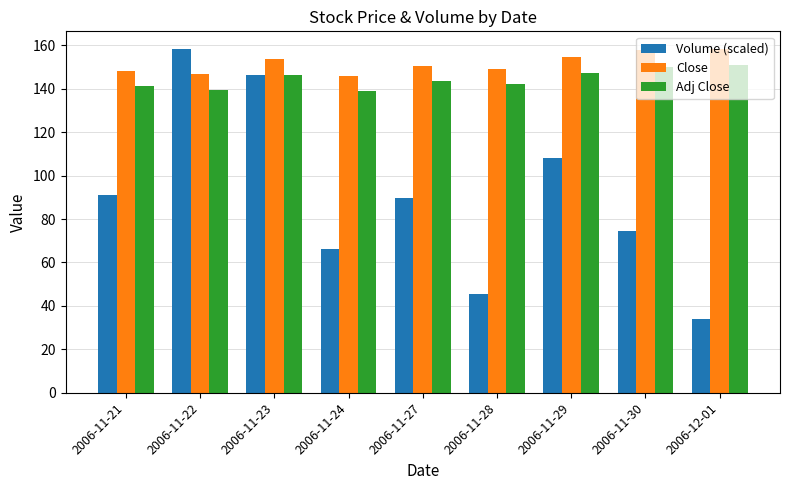

How many bars are there in total?

27